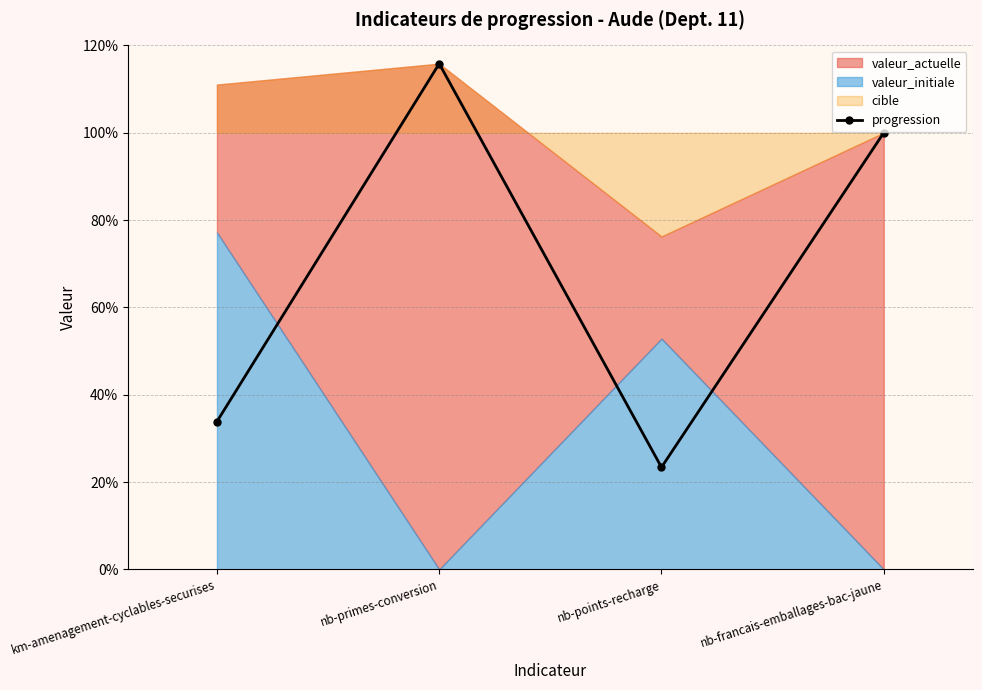

How many interior local peaks does the progression series have?

1